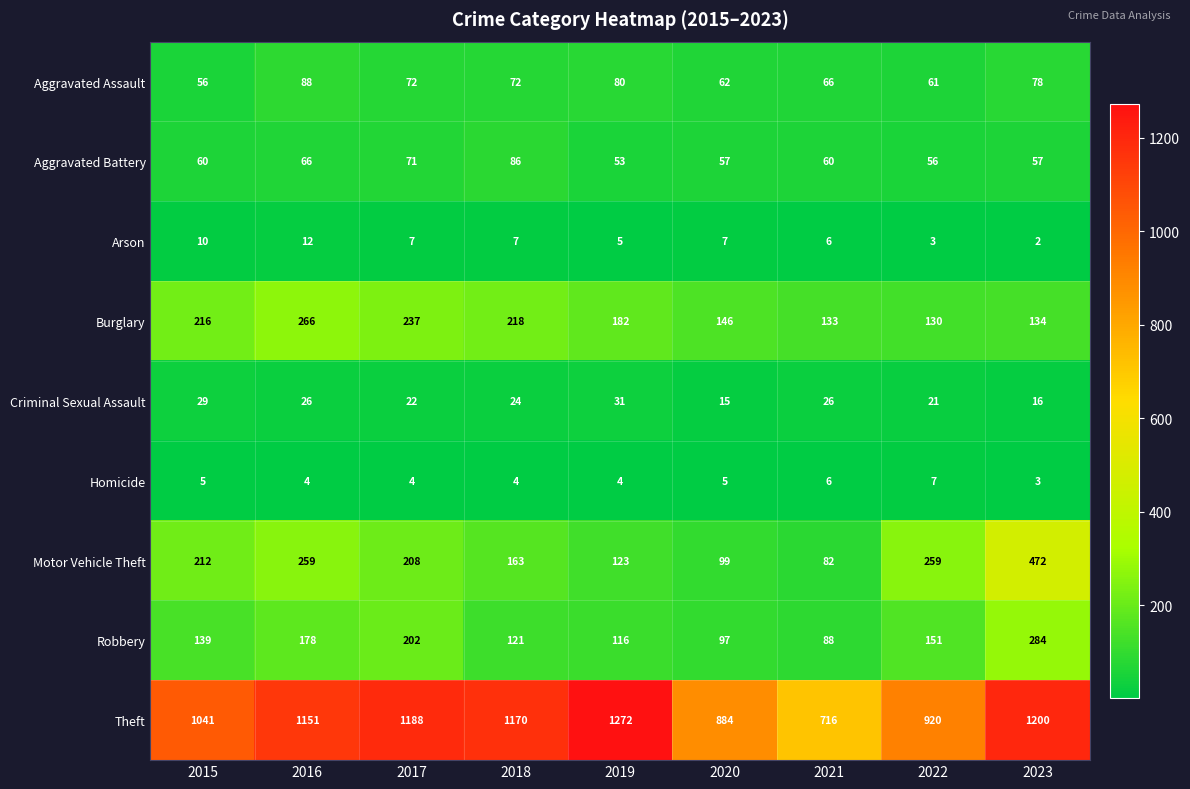

What is the difference between the maximum and minimum values in the Criminal Sexual Assault series?

16